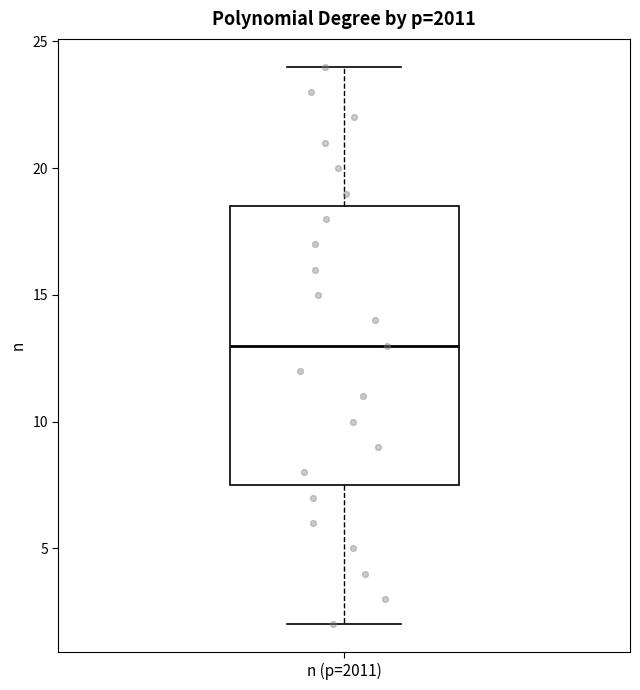

Read this box plot against the y-axis: the position of the median line, the range covered by the box, and the ends of both whiskers. The values are not printed on the chart, so give them approximately, as read against the axis.

median 13.0, box 7.5 to 18.5, whiskers 2.0 to 24.0